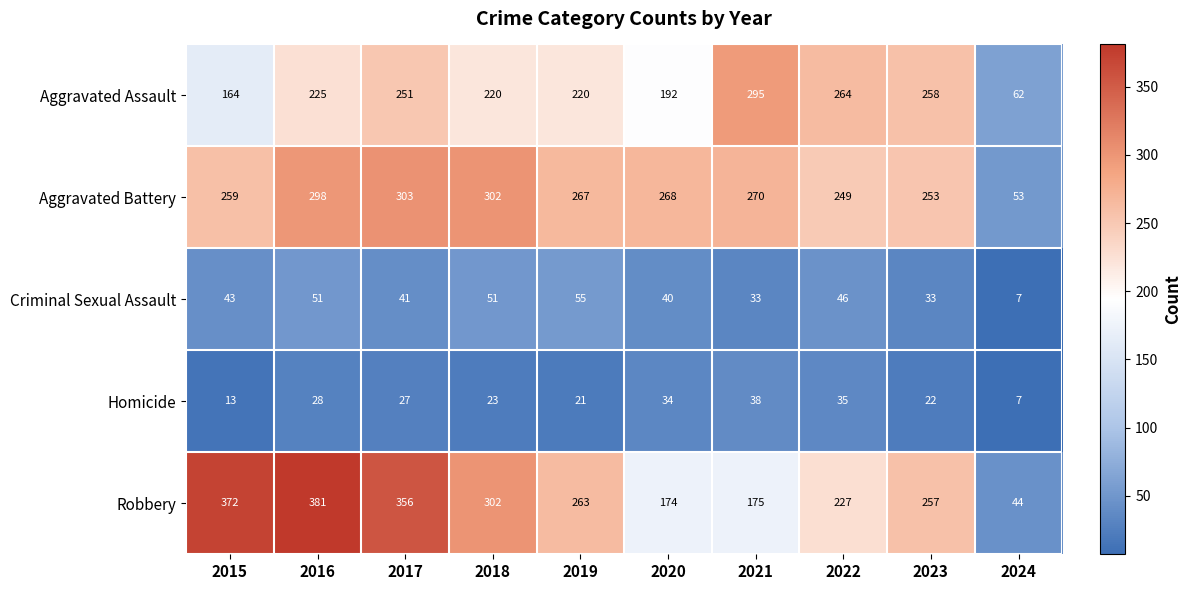

Between 2017 and 2024, which series saw the biggest shift?

Robbery